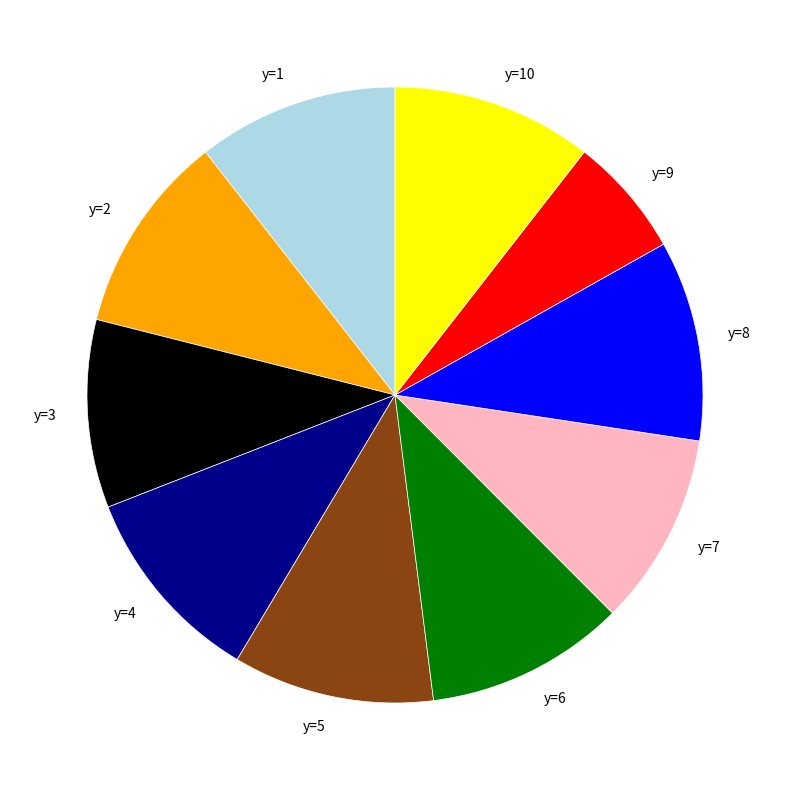

Is there a majority slice in this chart?

No